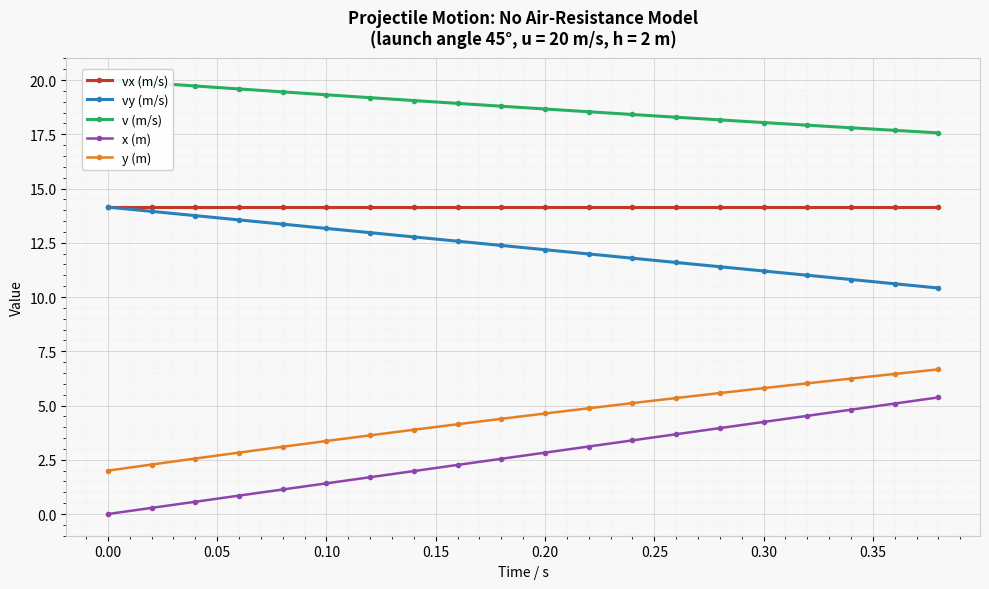

Rank the series by their maximum value, from highest to lowest.

v (m/s), vx (m/s), vy (m/s), y (m), x (m)